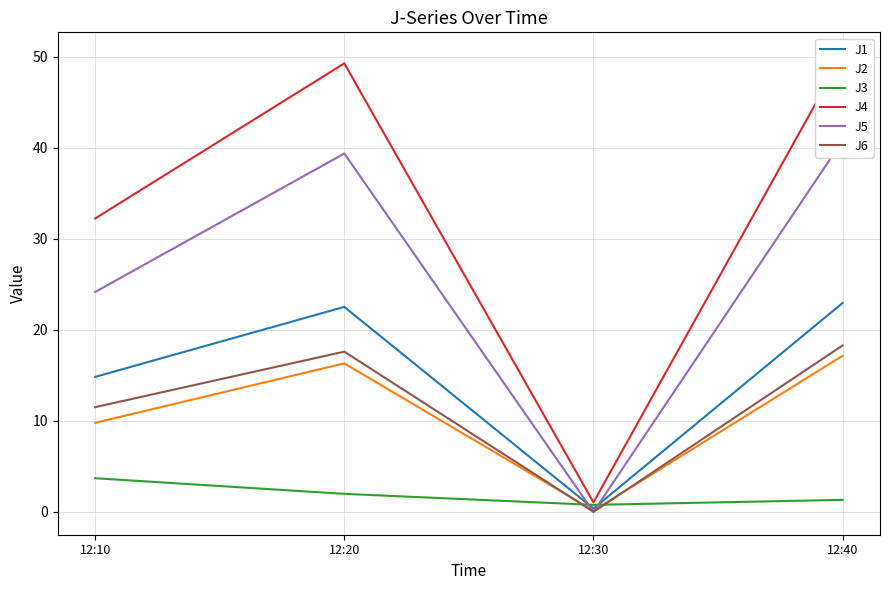

How many interior local valleys does the J4 series have?

1